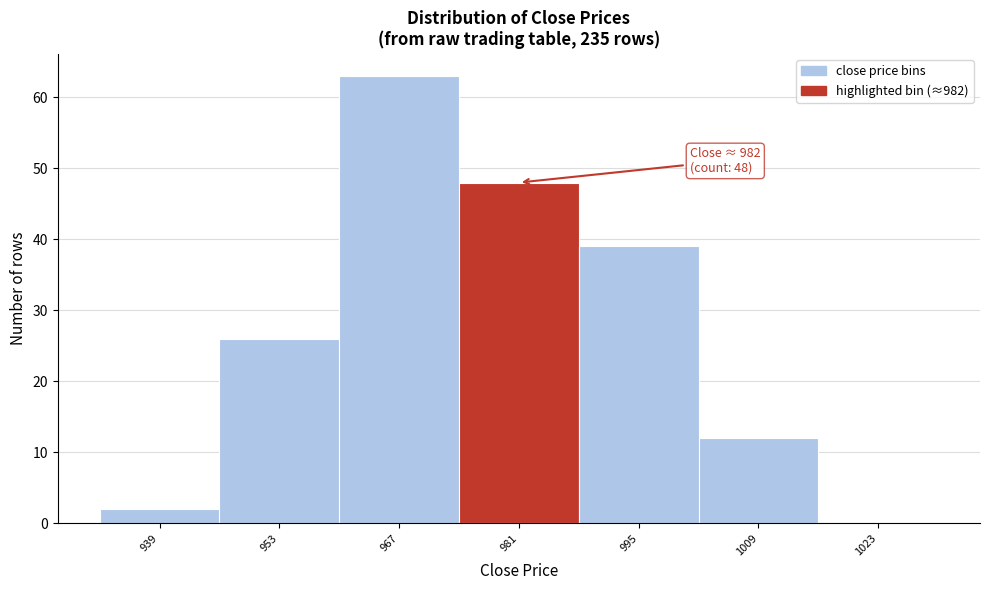

Reading right to left, what are all the values shown in this chart?

1023=0	1009=12	995=39	981=48	967=63	953=26	939=2